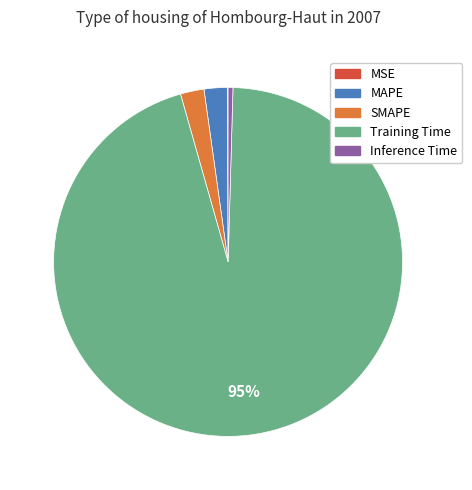

To the nearest percent, what percentage of the pie is SMAPE?

2%